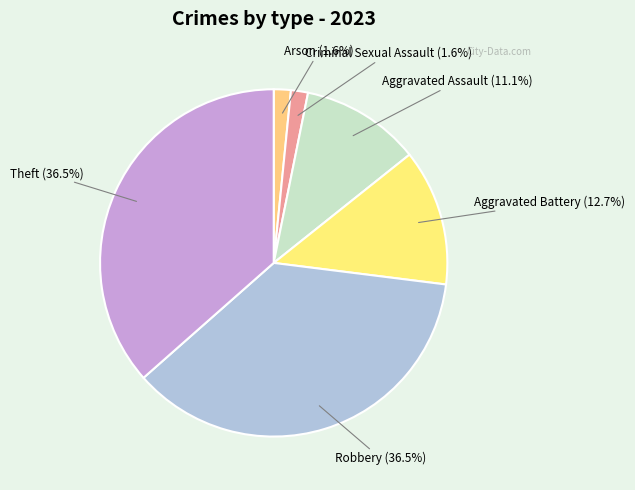

What is the ratio of the value at Aggravated Battery to the value at Robbery?

0.3